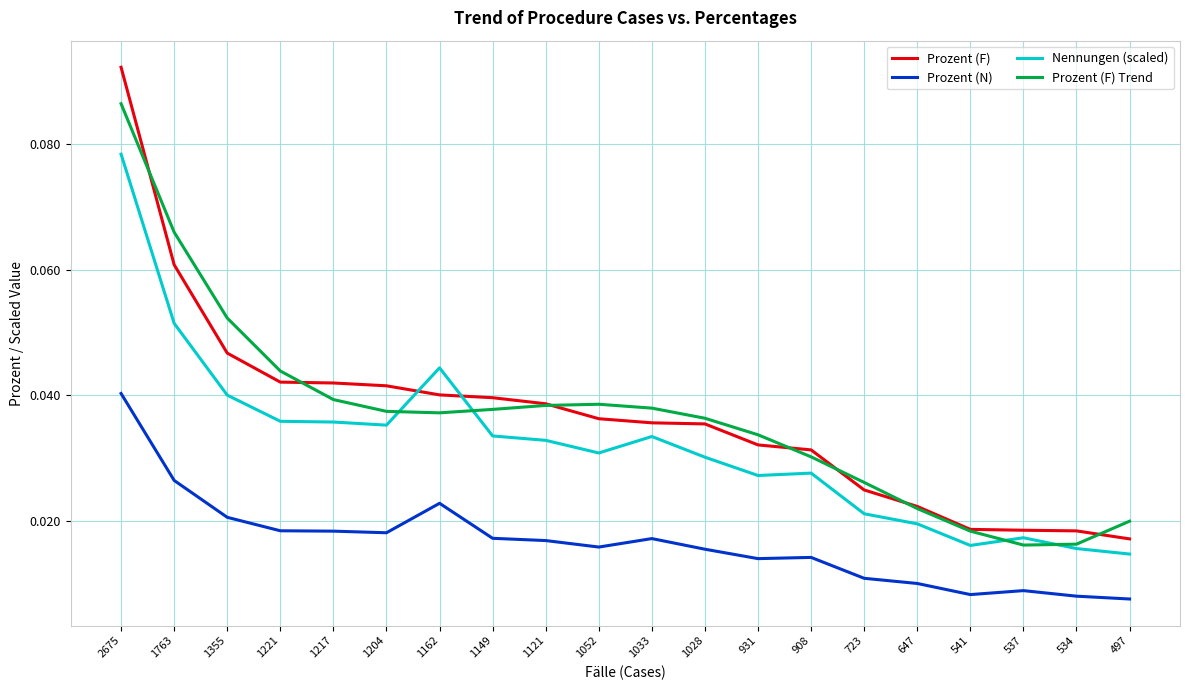

Which category has the highest value across all series?

2675